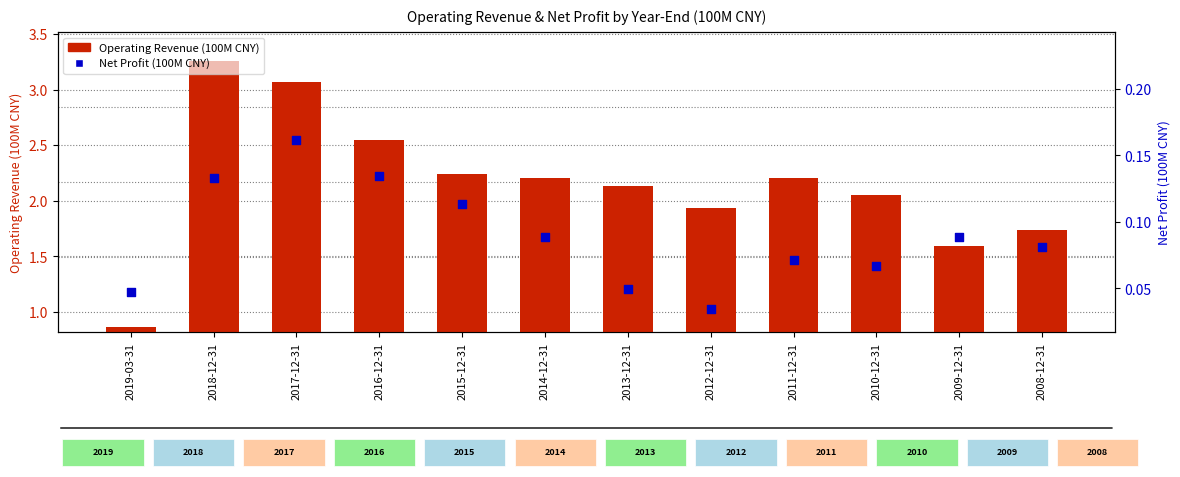

At how many categories does at least one series exceed 1?

11